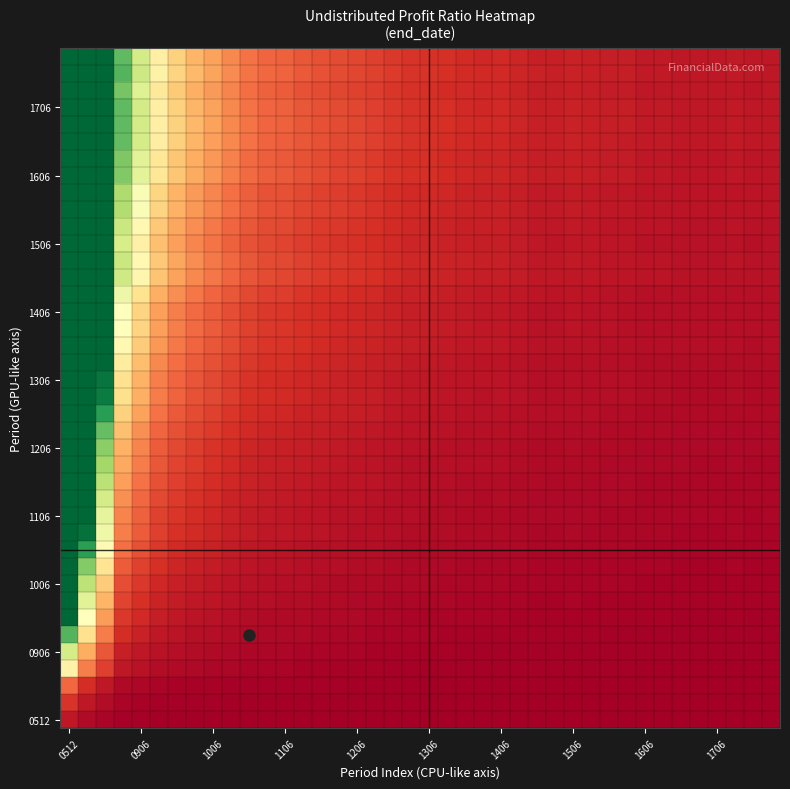

How many categories are shown in the chart?

40